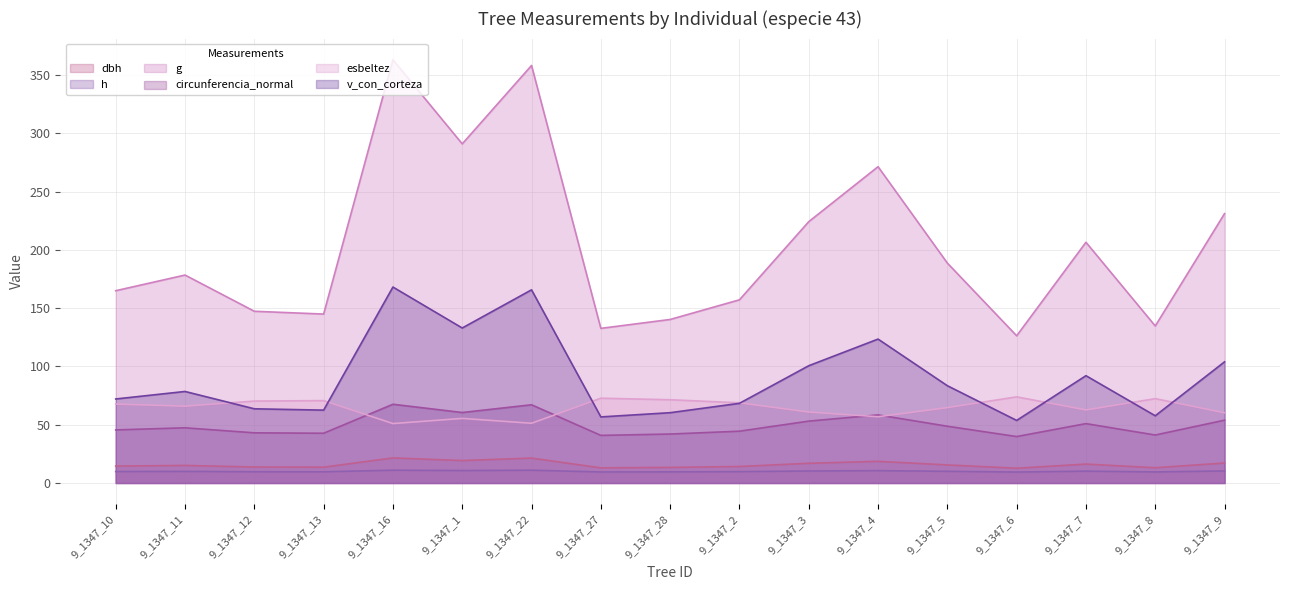

The value of g at 9_1347_9 is 231.1. True or false?

True